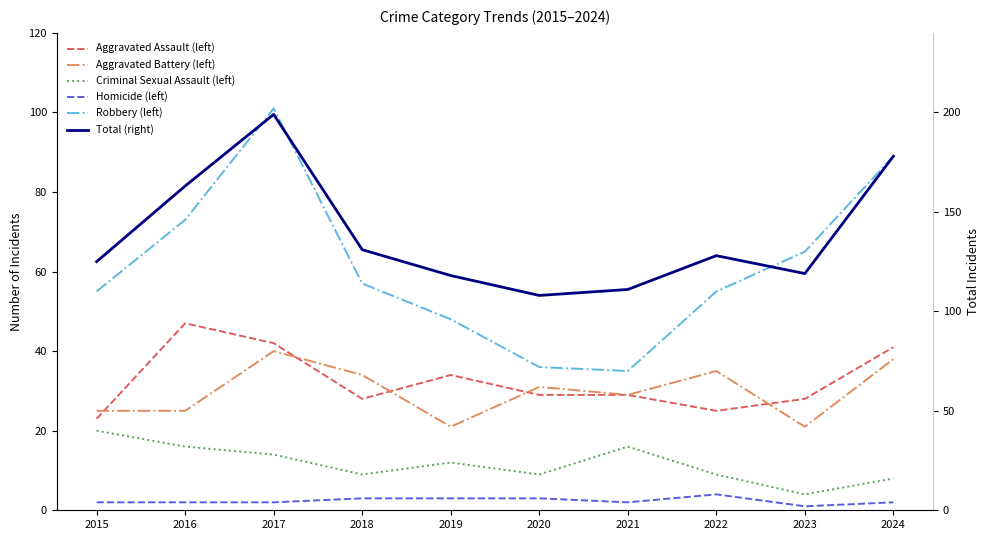

What is the approximate value of Robbery (left) at 2022?

55